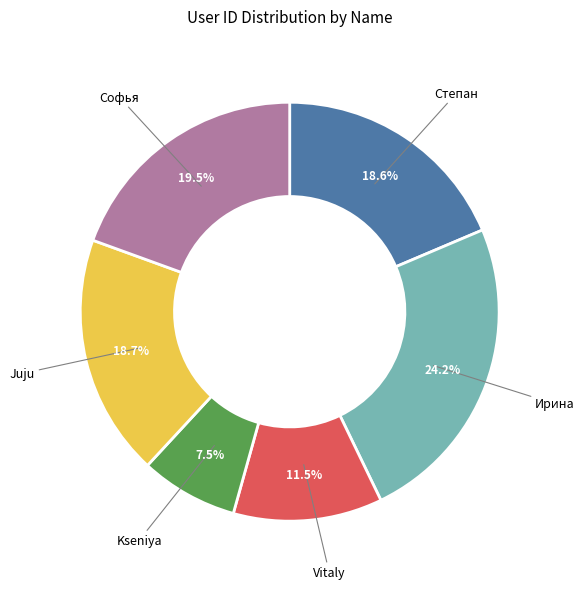

Does any single category account for the majority?

No